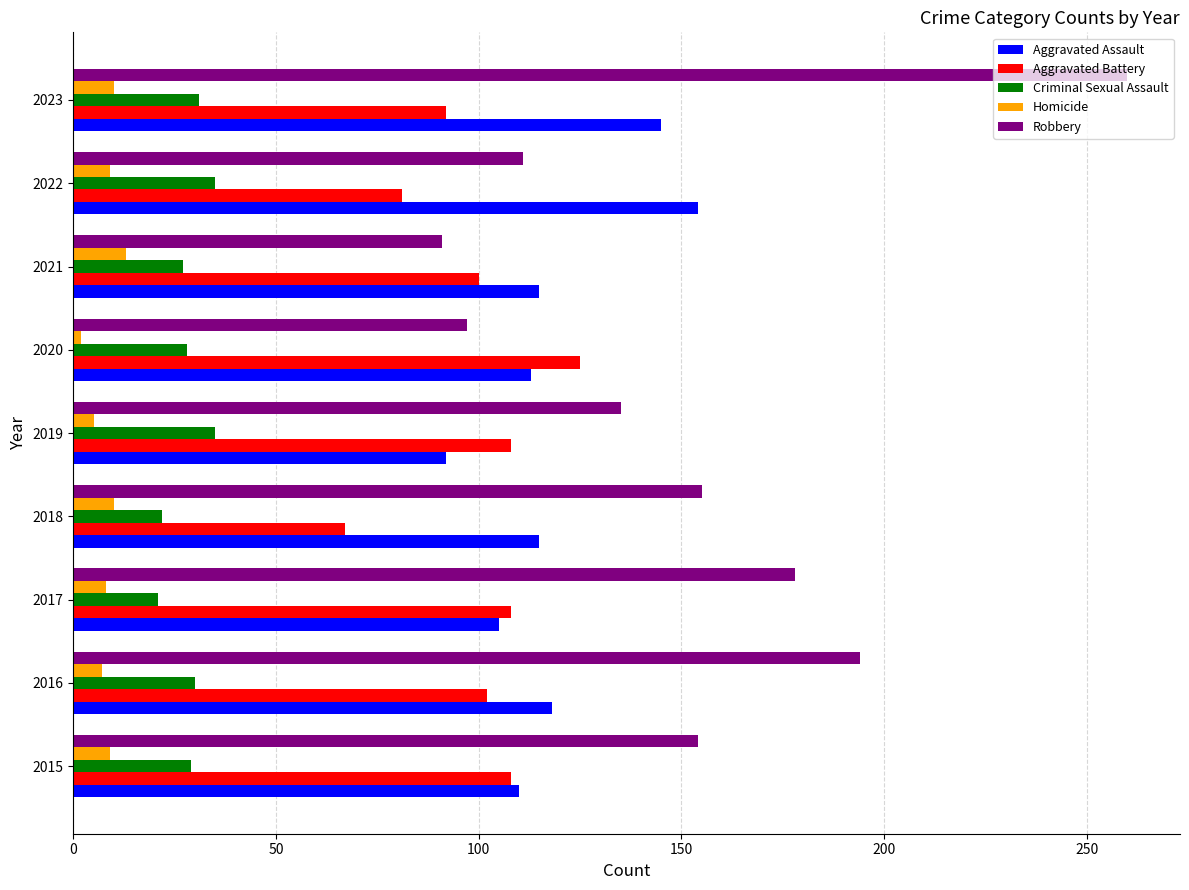

What is the difference between the maximum and second lowest values in the Homicide series?

8